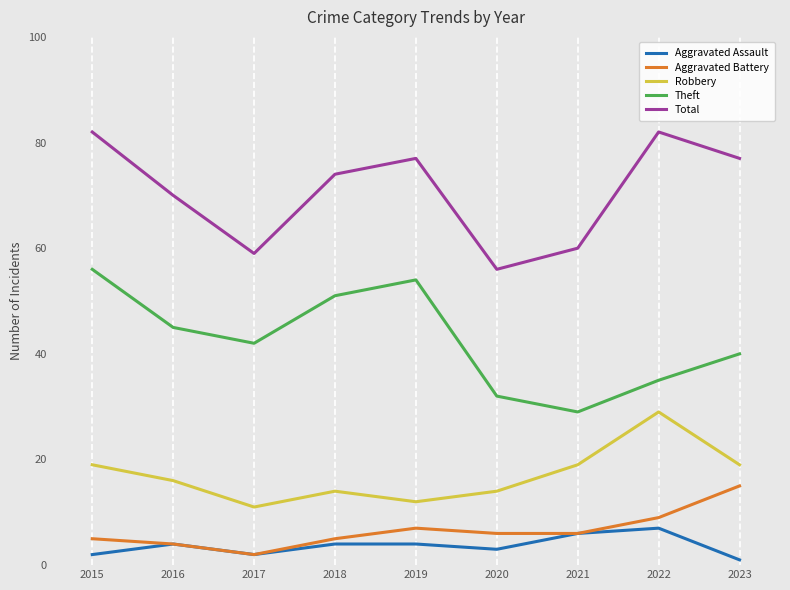

At which label is Total closest to 69?

2016